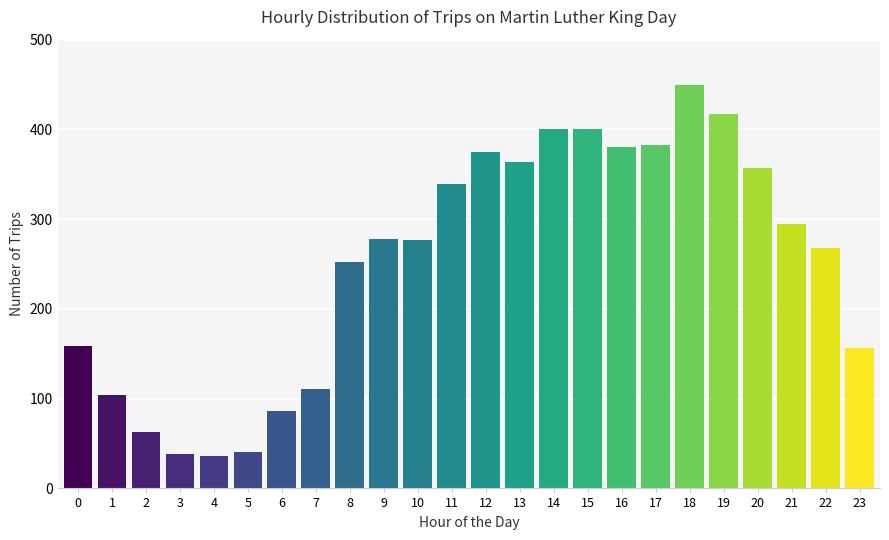

What is the maximum value shown in the chart?

449